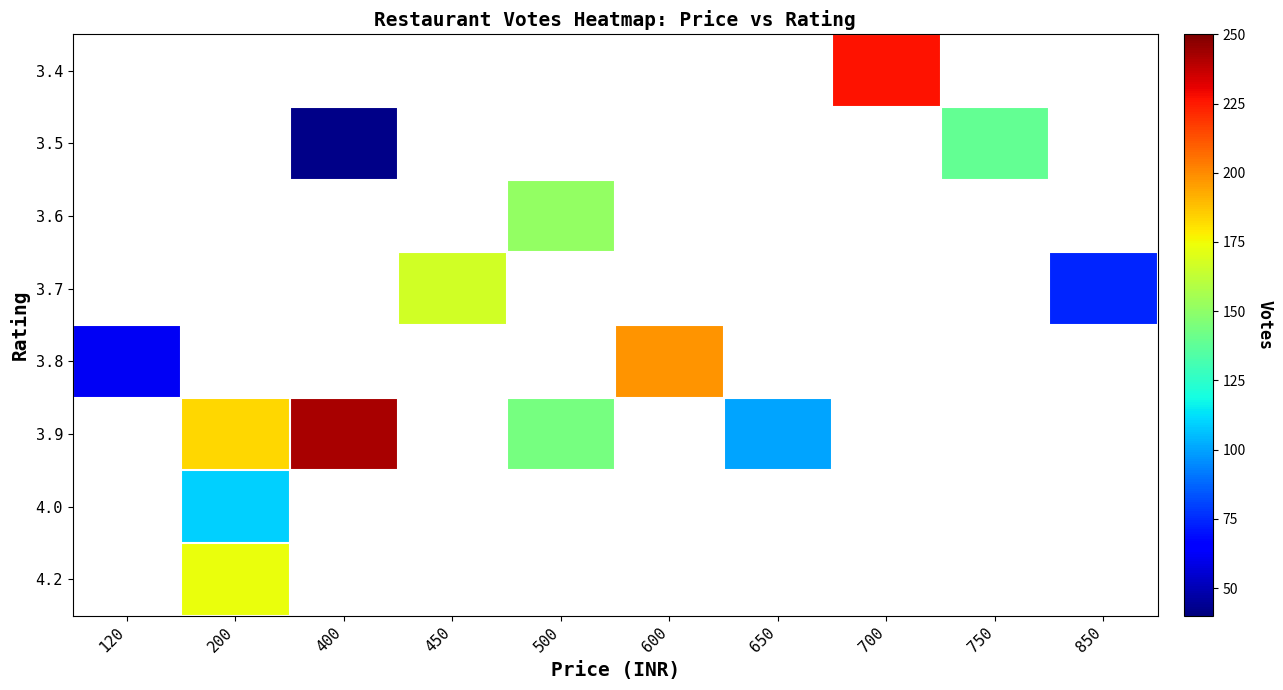

True or false: 3.5 has a value of 139.0 at 750.

True